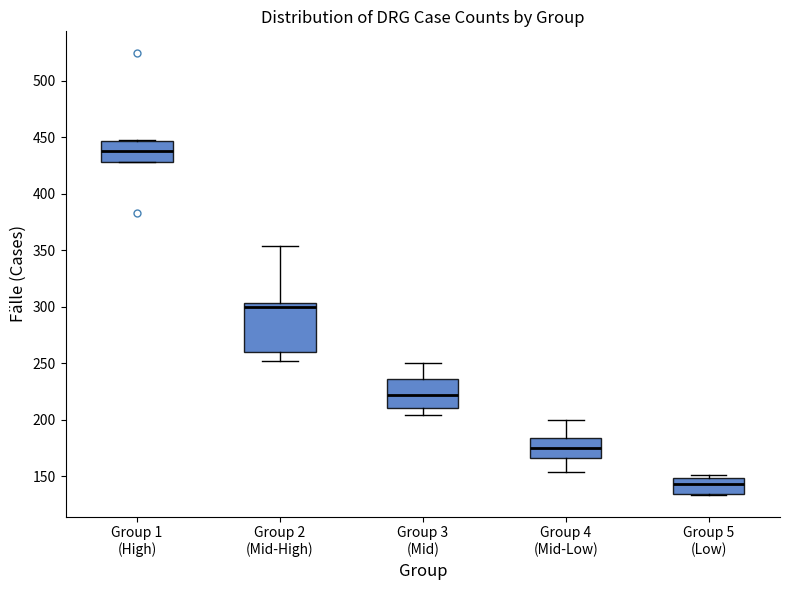

Reading left to right, read every box against the y-axis: the position of its median line, the range the box covers, and the ends of its whiskers. The values are not printed on the chart, so give them approximately, as read against the axis.

Group 1 (High): median 440, box 430 to 445, whiskers 430 to 445
Group 2 (Mid-High): median 300, box 260 to 305, whiskers 250 to 355
Group 3 (Mid): median 220, box 210 to 235, whiskers 205 to 250
Group 4 (Mid-Low): median 175, box 165 to 185, whiskers 155 to 200
Group 5 (Low): median 145, box 135 to 150, whiskers 135 to 150 (just above the box's upper edge)